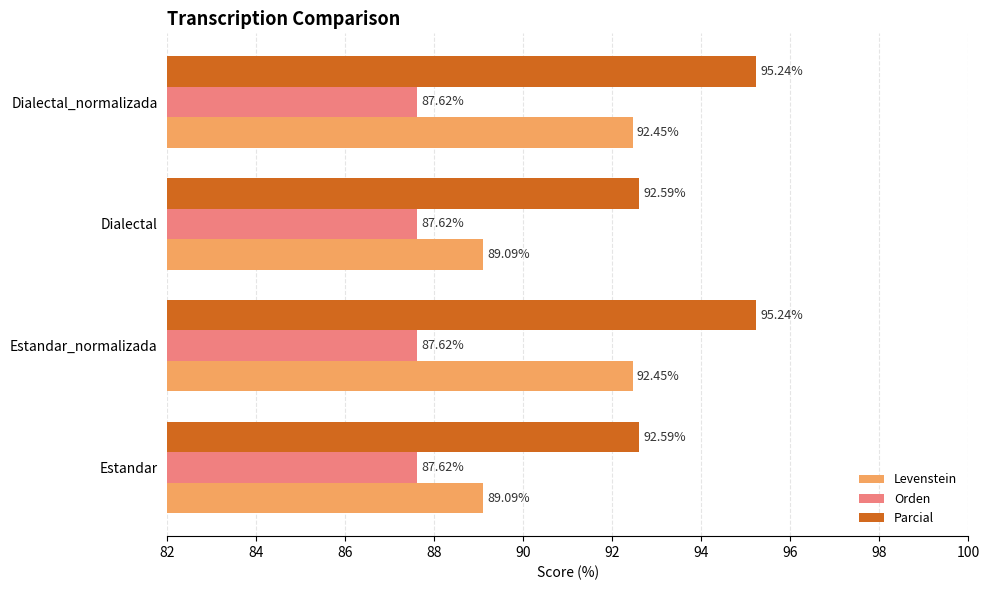

What is the sum of the Parcial values at Dialectal and Dialectal_normalizada?

187.8